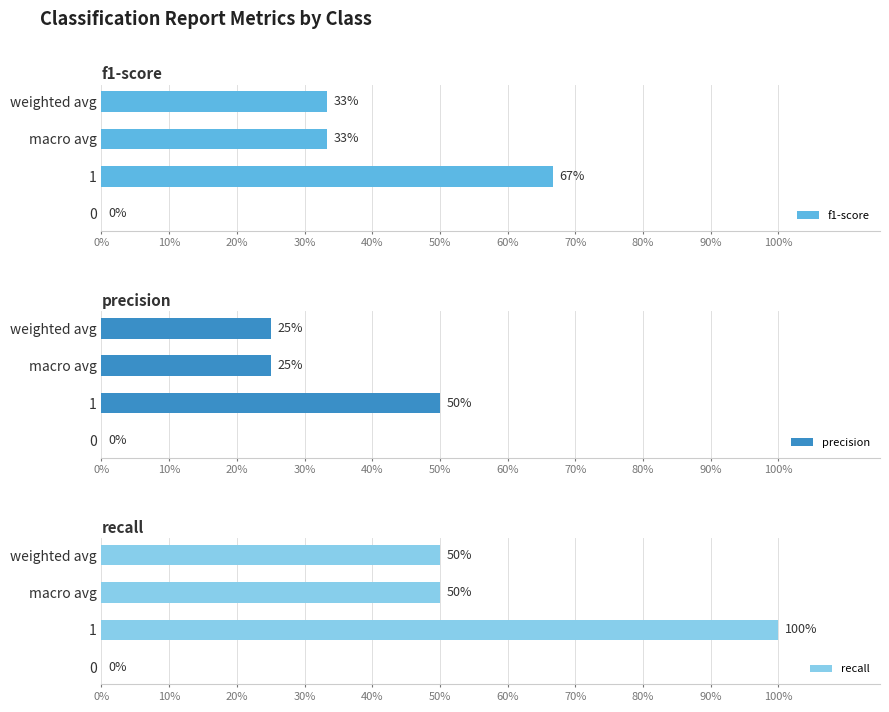

Rank the series by their average value, from lowest to highest.

precision, f1-score, recall